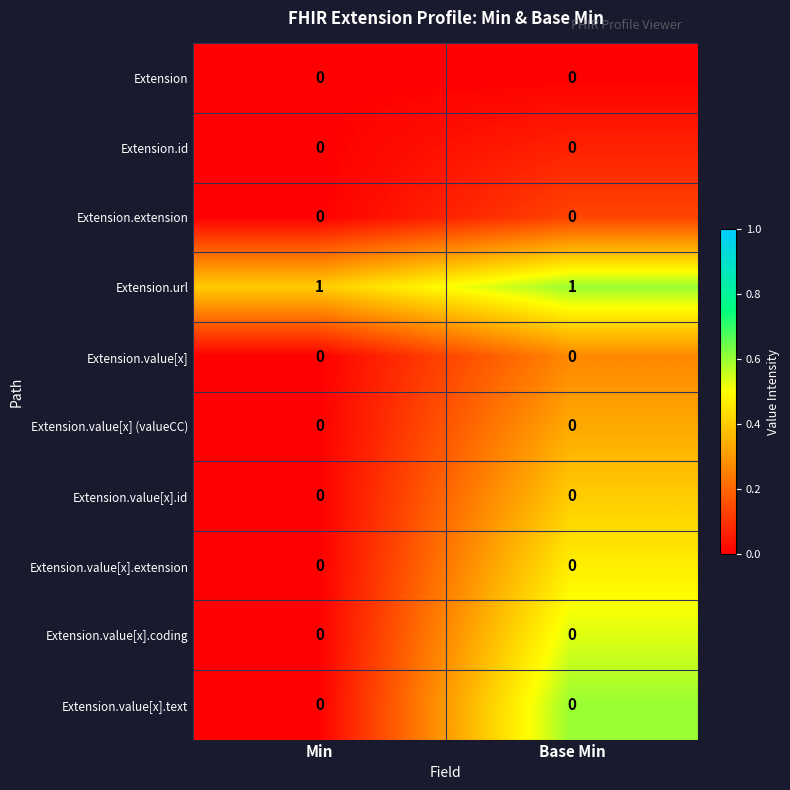

Reading right to left, list all the values displayed in this chart.

Extension: Base Min=0	Min=0
Extension.id: Base Min=0	Min=0
Extension.extension: Base Min=0	Min=0
Extension.url: Base Min=1	Min=1
Extension.value[x]: Base Min=0	Min=0
Extension.value[x] (valueCC): Base Min=0	Min=0
Extension.value[x].id: Base Min=0	Min=0
Extension.value[x].extension: Base Min=0	Min=0
Extension.value[x].coding: Base Min=0	Min=0
Extension.value[x].text: Base Min=0	Min=0